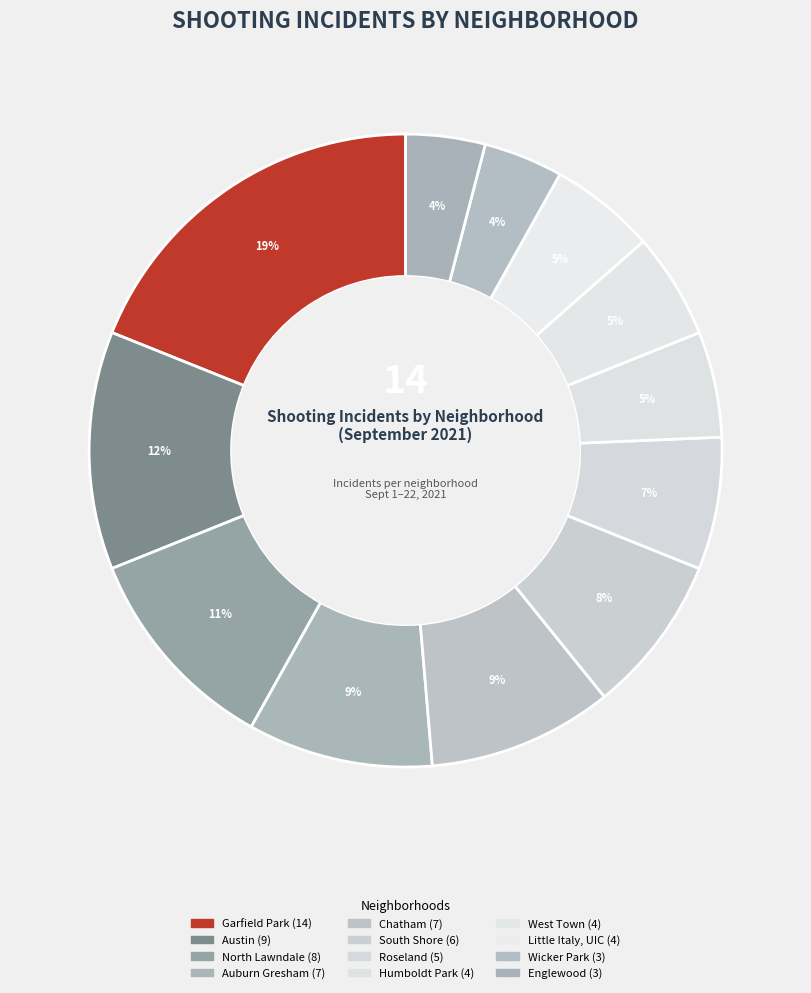

Rank the categories by value from highest to lowest.

Garfield Park, Austin, North Lawndale, Auburn Gresham, Chatham, South Shore, Roseland, Humboldt Park, West Town, Little Italy, UIC, Wicker Park, Englewood